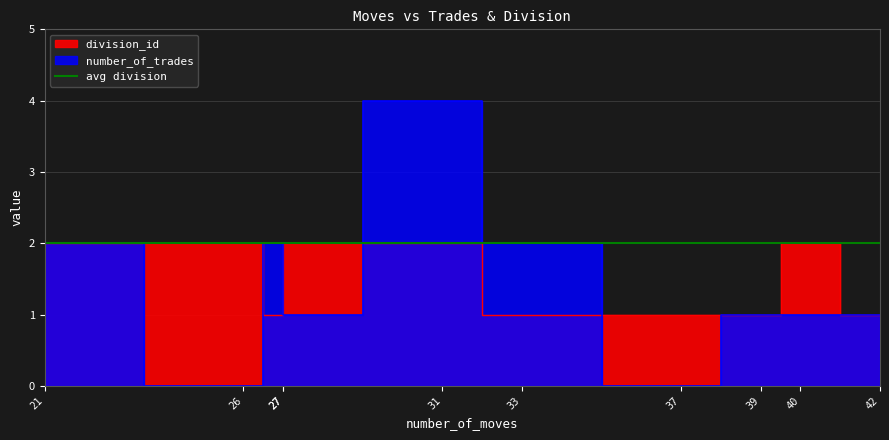

True or false: division_id has a value of 1 at 26.

False